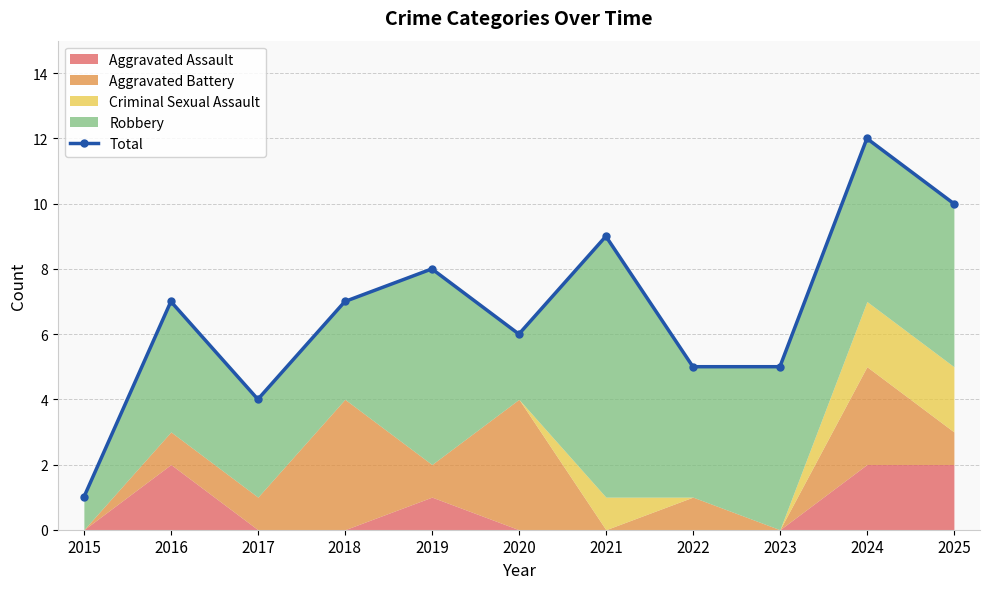

True or false: the data has more than 0 interior local peaks.

True